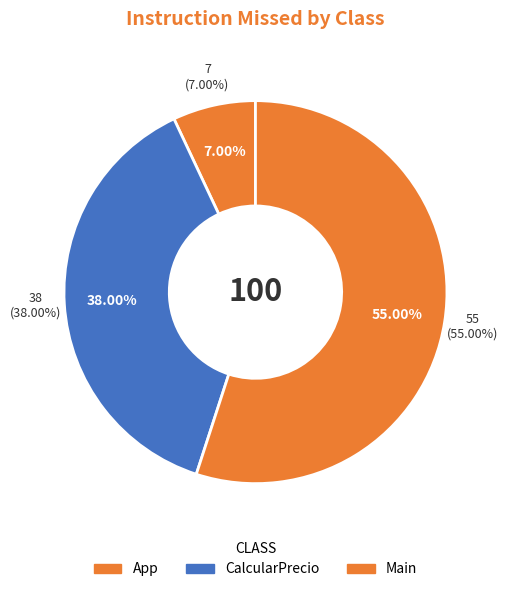

To the nearest percent, what is the combined percentage of App and Main?

62%